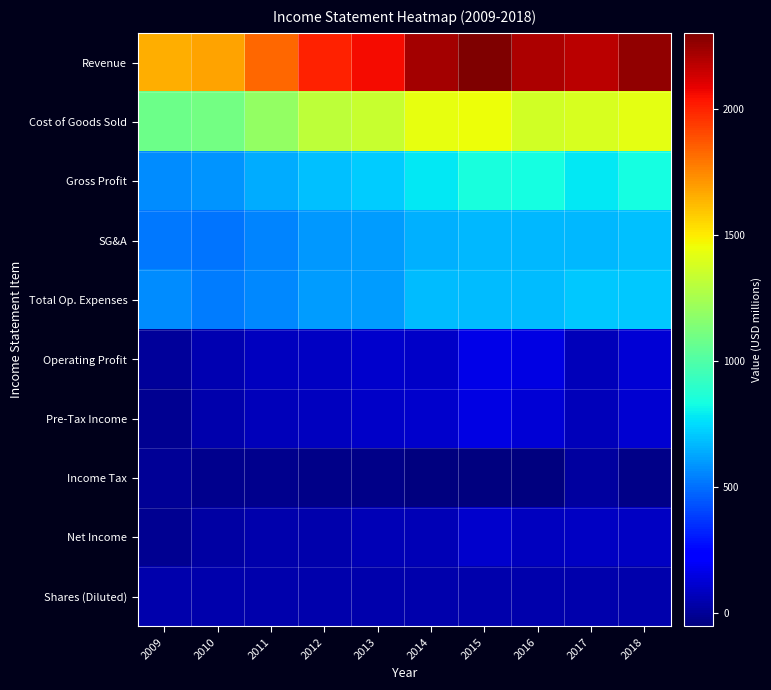

What is the maximum value shown in the chart?

2304